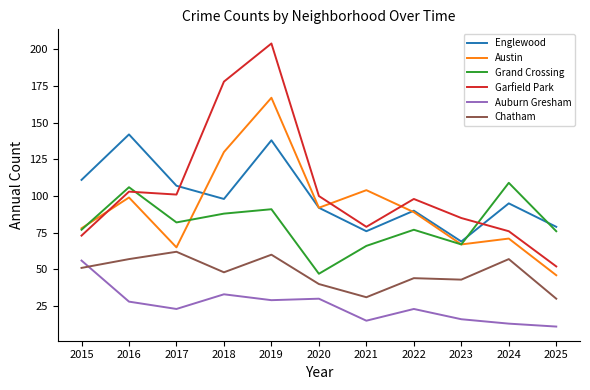

What is the difference between the second highest and minimum values in the Chatham series?

30